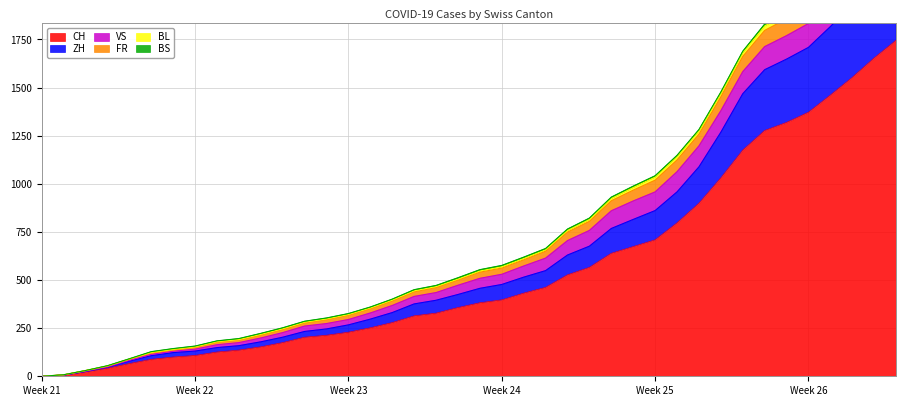

What is the highest value of the CH series?

1746